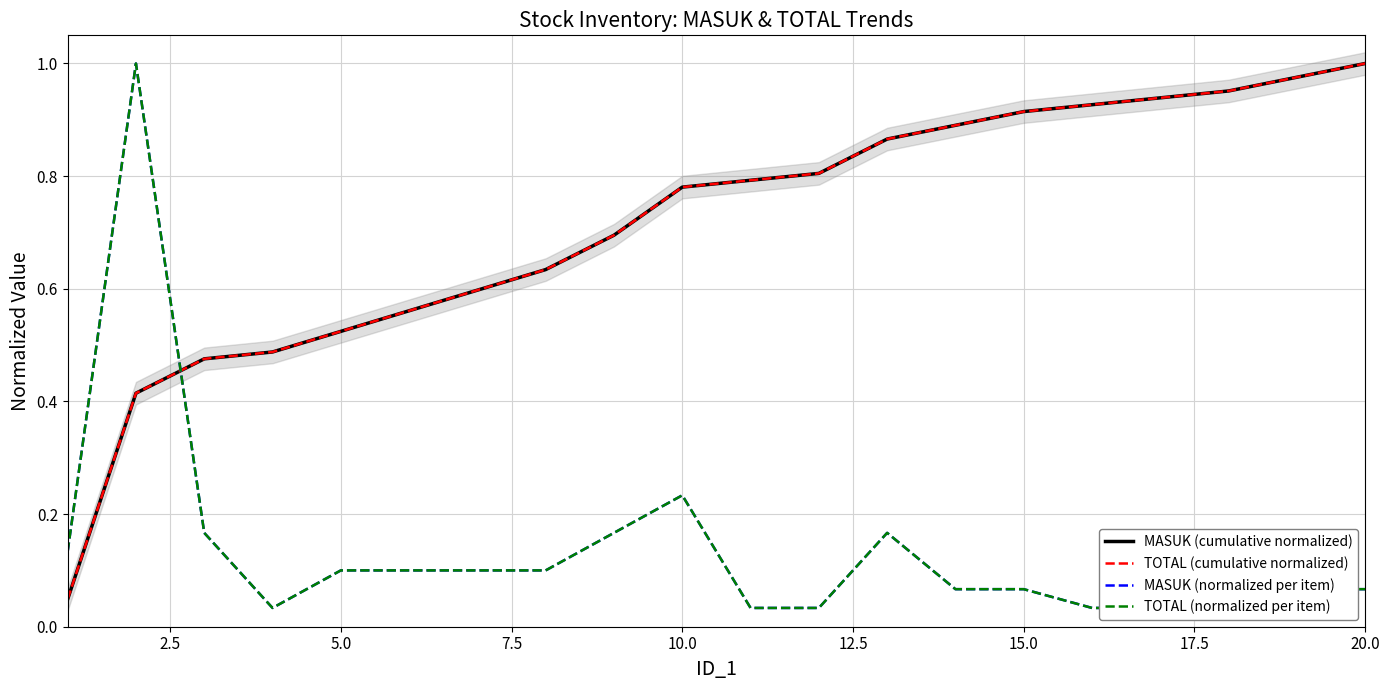

The TOTAL (cumulative normalized) series shows 0.5 at 5.0. True or false?

True